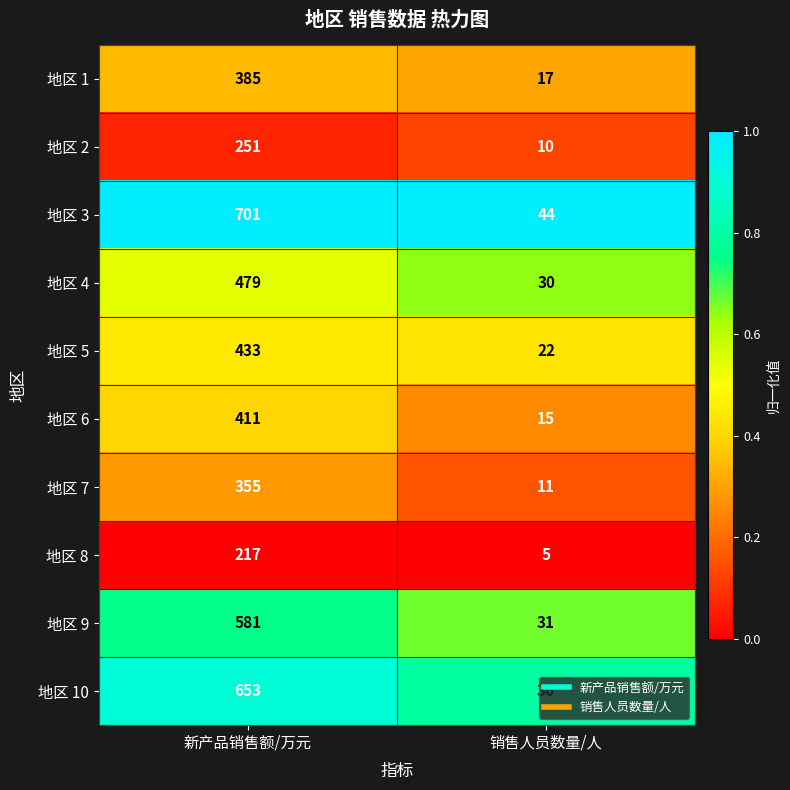

What is the difference between the highest and lowest values at 新产品销售额/万元?

484